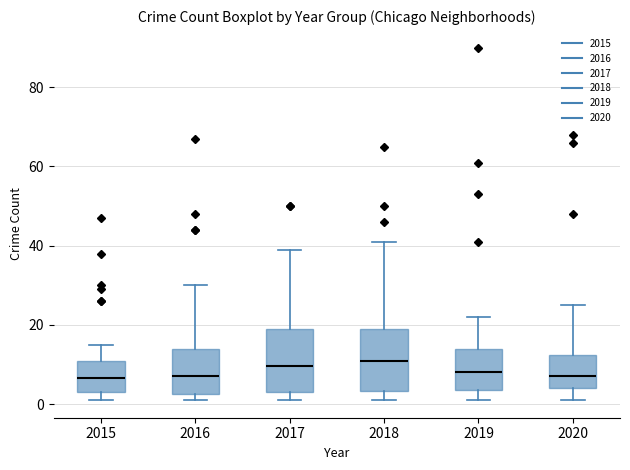

Reading left to right, read every box against the y-axis: the position of its median line, the range the box covers, and the ends of its whiskers. The values are not printed on the chart, so give them approximately, as read against the axis.

2015: median 6, box 4 to 10, whiskers 2 to 16
2016: median 8, box 2 to 14, whiskers 2 (just below the box's lower edge) to 30
2017: median 10, box 4 to 20, whiskers 2 to 40
2018: median 12, box 4 to 20, whiskers 2 to 42
2019: median 8, box 4 to 14, whiskers 2 to 22
2020: median 8, box 4 to 12, whiskers 2 to 26